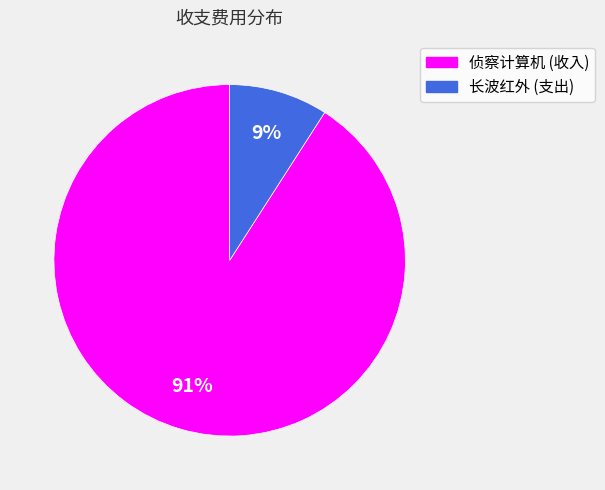

Approximately how many times larger is the value at 长波红外 (支出) compared to 侦察计算机 (收入)?

0.1